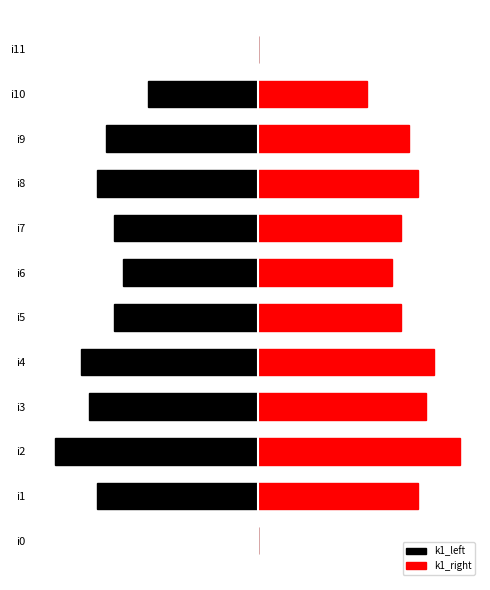

What is the average value of the k1_right series?

15